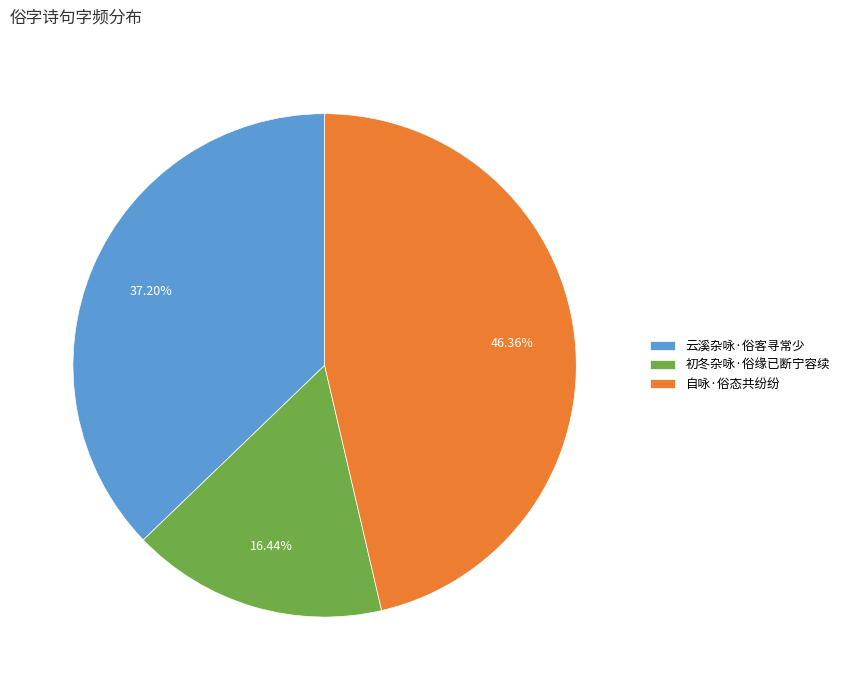

What is the ratio of the value at 自咏·俗态共纷纷 to the value at 云溪杂咏·俗客寻常少?

1.2